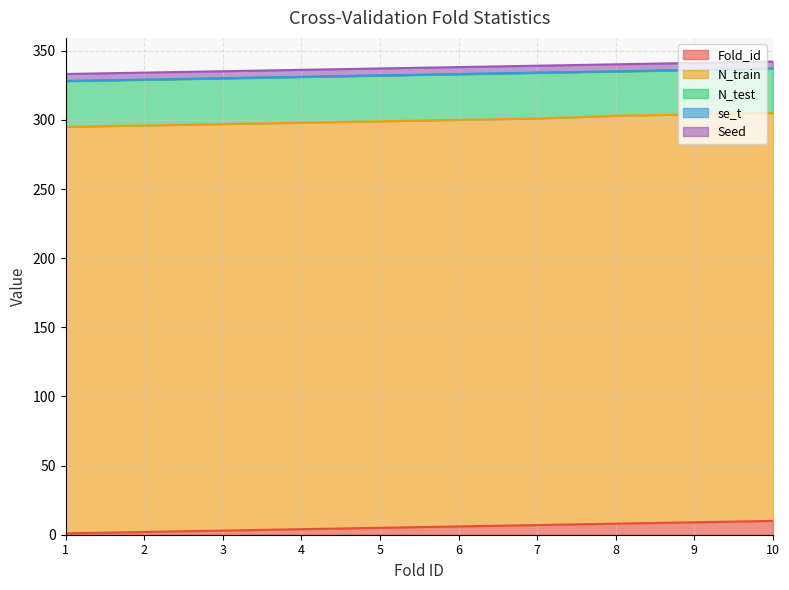

True or false: se_t and Seed cross at least once.

False